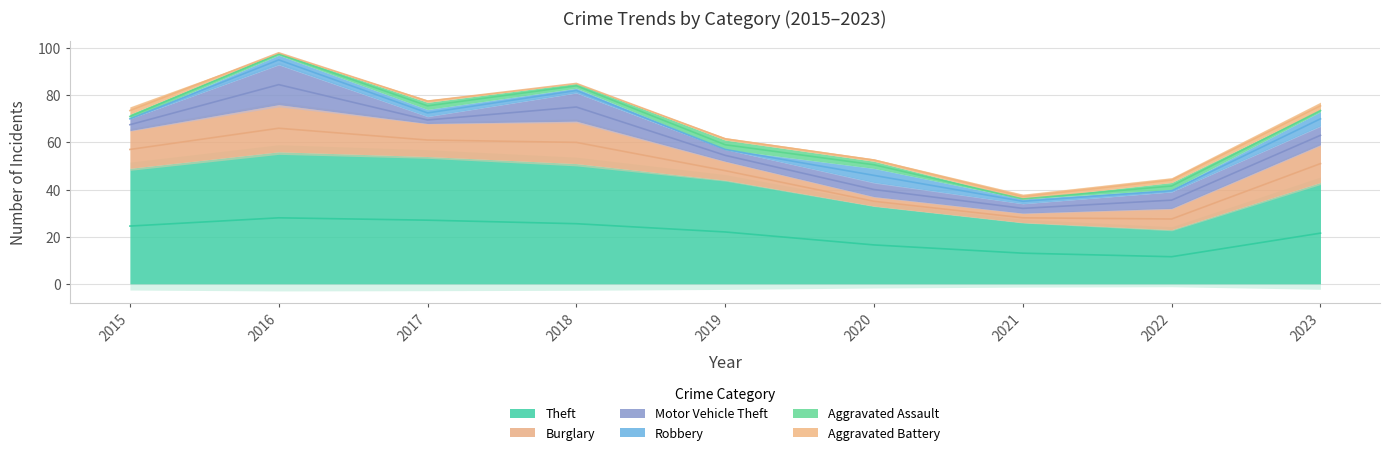

List the labels in order of Aggravated Battery value, largest first.

2015, 2023, 2021, 2022, 2017, 2019, 2020, 2016, 2018